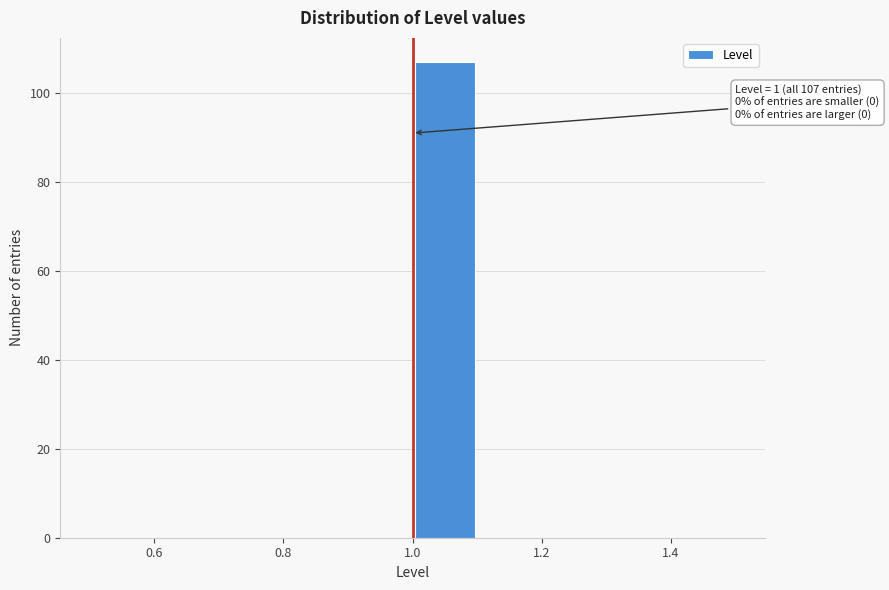

Over which range of the x-axis is the bar tallest?

1.0 to 1.1